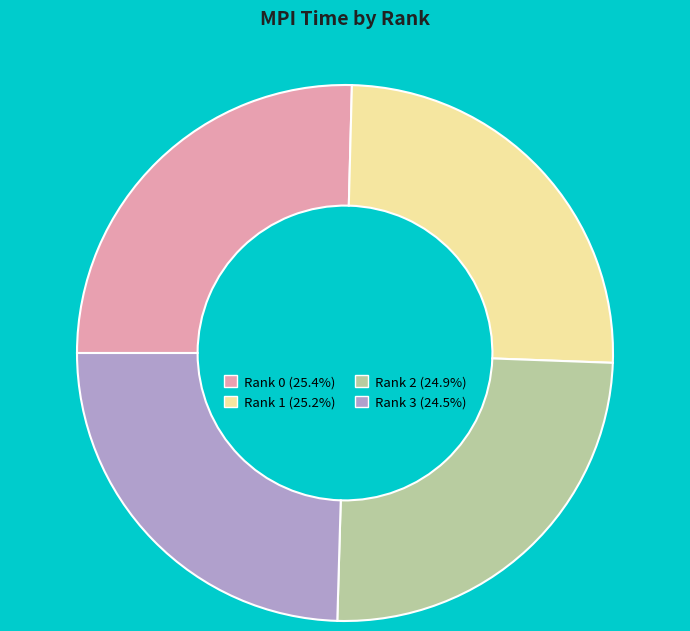

What is the ratio of the value at Rank 0 (25.4%) to the value at Rank 2 (24.9%)?

1.0